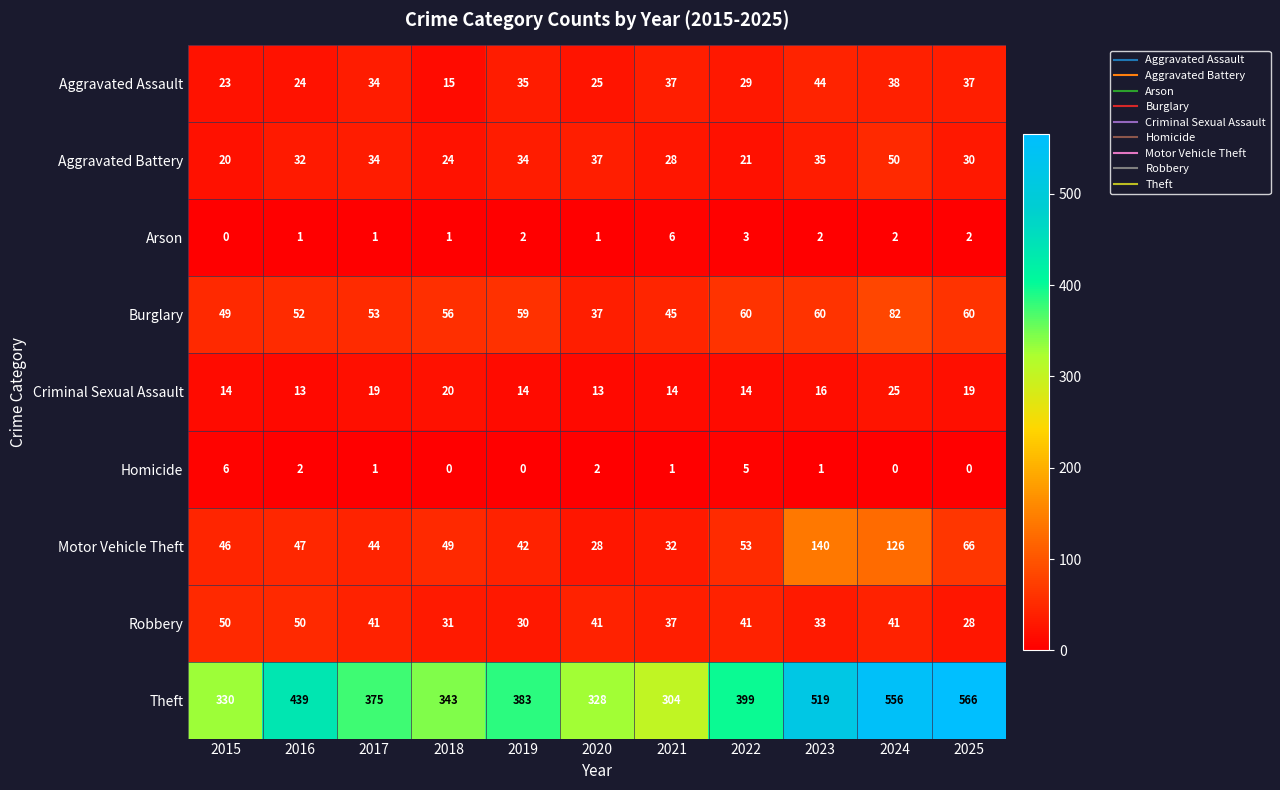

Which series has the largest range (max minus min)?

Theft